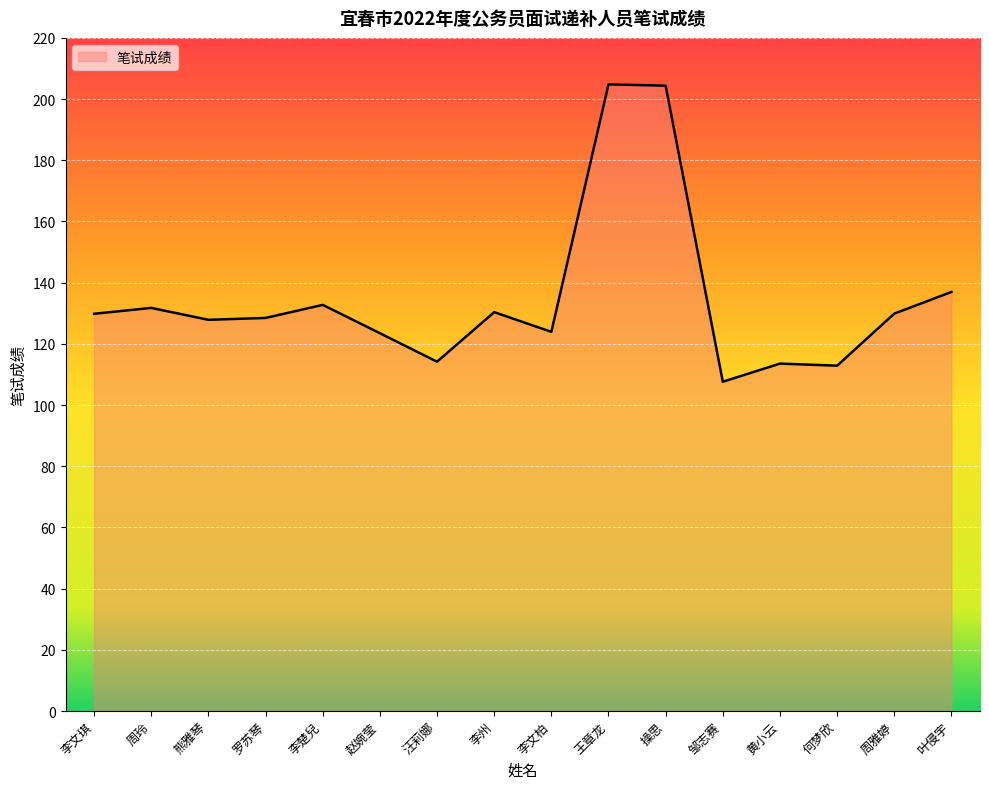

What is the change in value from 赵婉莹 to 汪莉娜?

-9.3